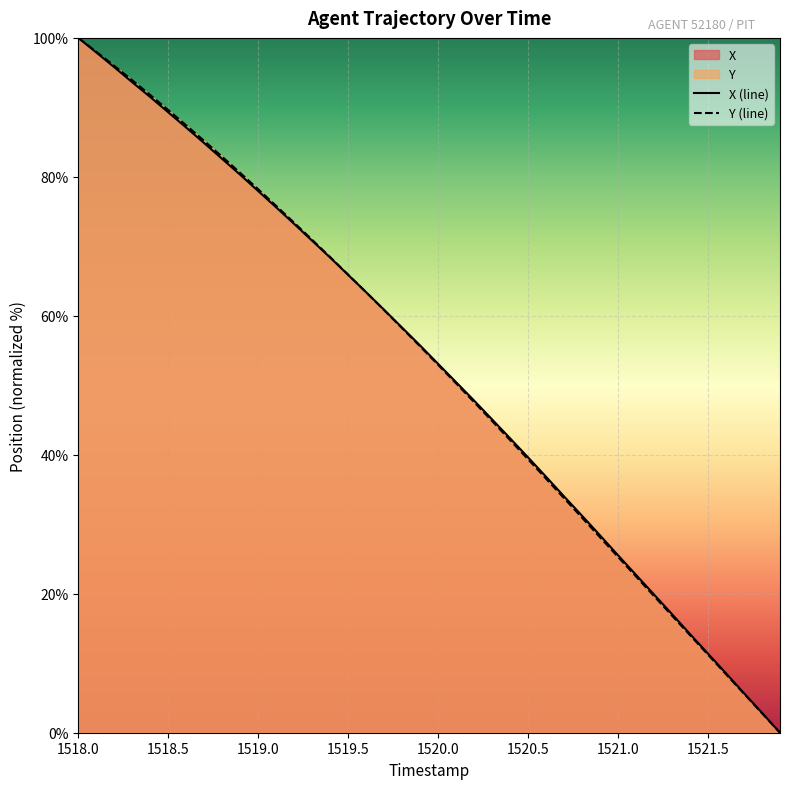

What is the total value across all series at 1518.5?

178.9